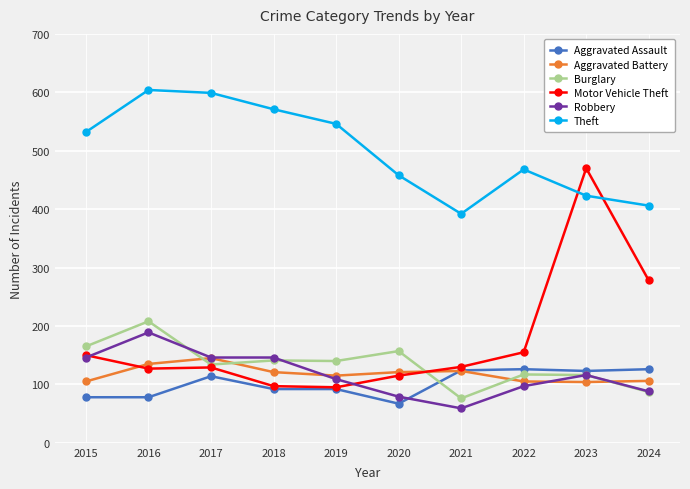

What is the smallest value displayed?

59